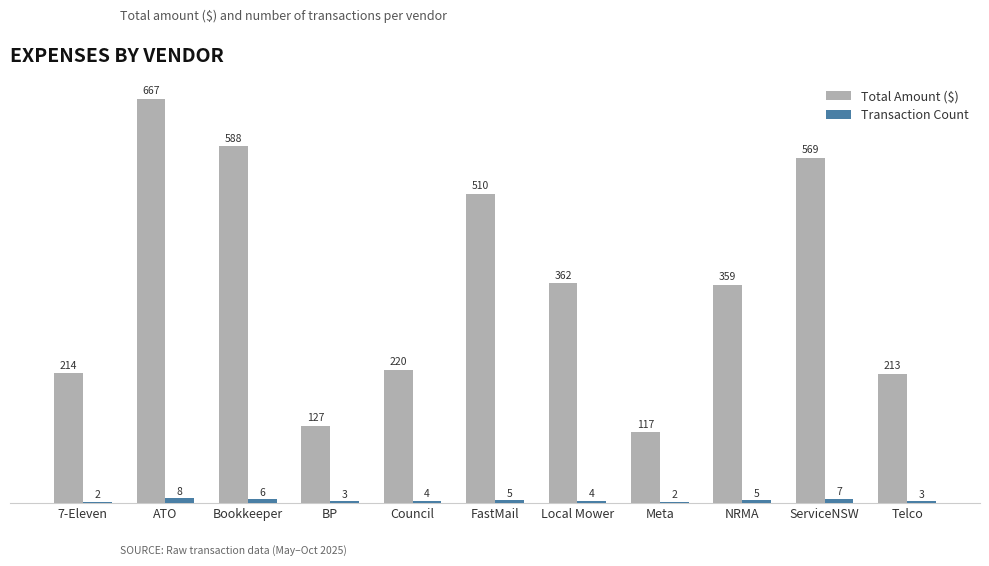

Is it true that Transaction Count equals 4.0 at Local Mower?

True